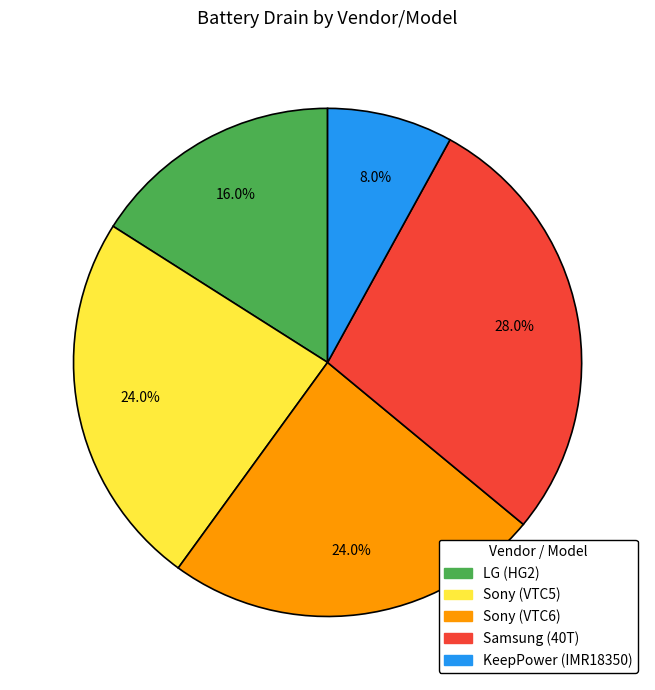

To the nearest percent, what percentage of the pie is LG (HG2)?

16%